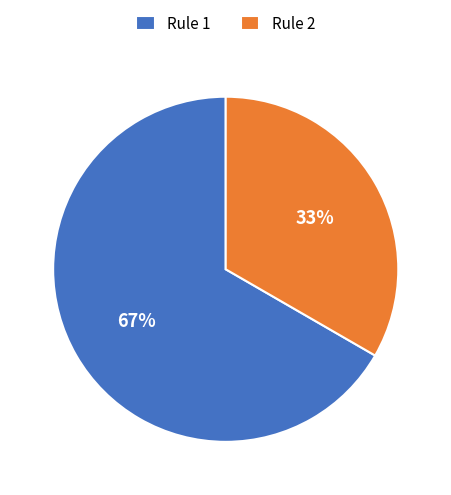

The Rule 1 slice represents 67% of the pie. True or false?

True